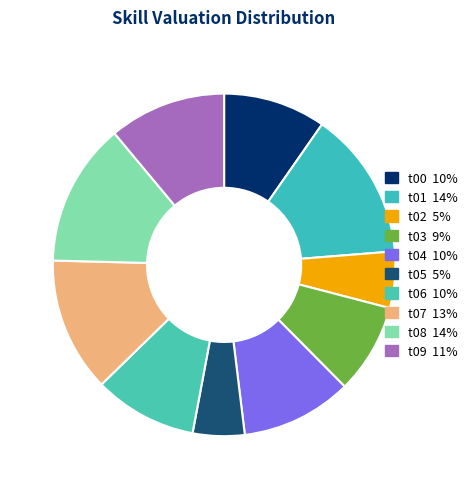

How many slices are in this pie chart?

10